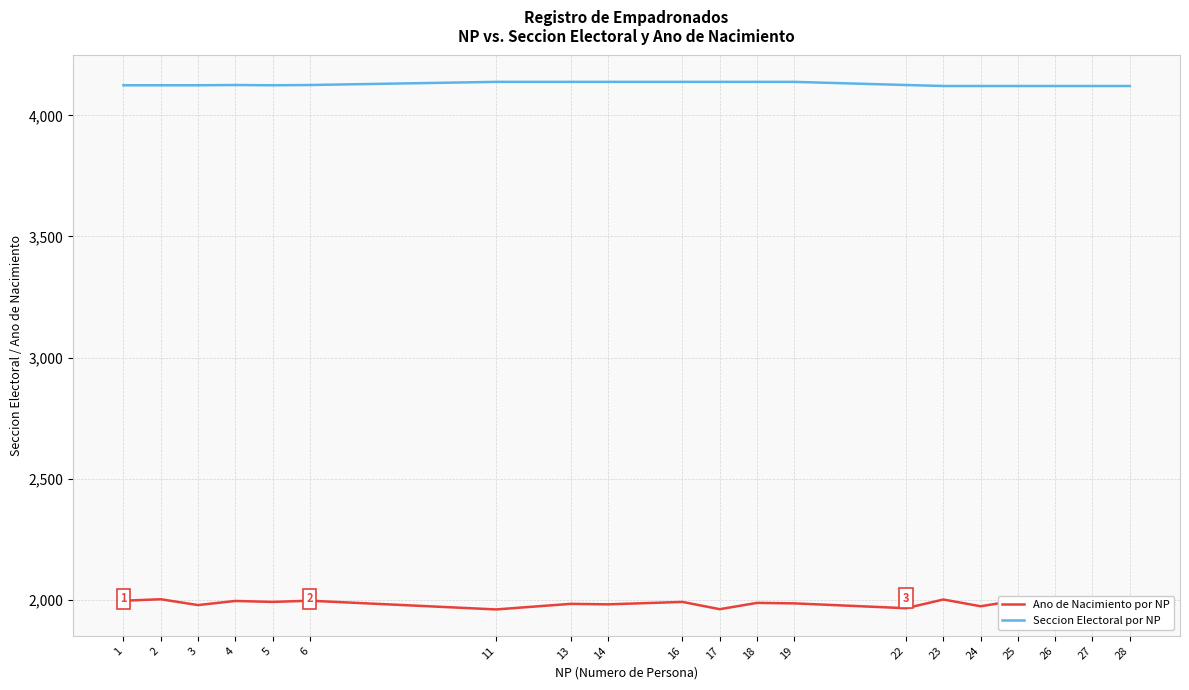

True or false: Ano de Nacimiento por NP and Seccion Electoral por NP intersect in this chart.

False